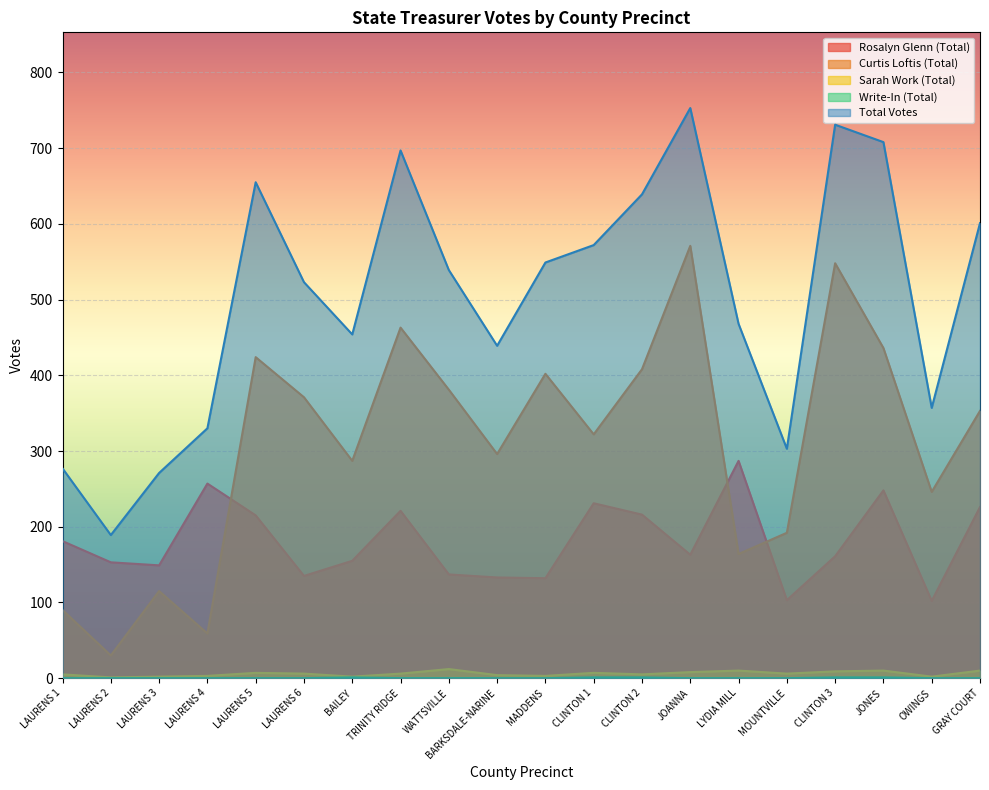

Which series changed the most between LAURENS 2 and LAURENS 4?

Total Votes